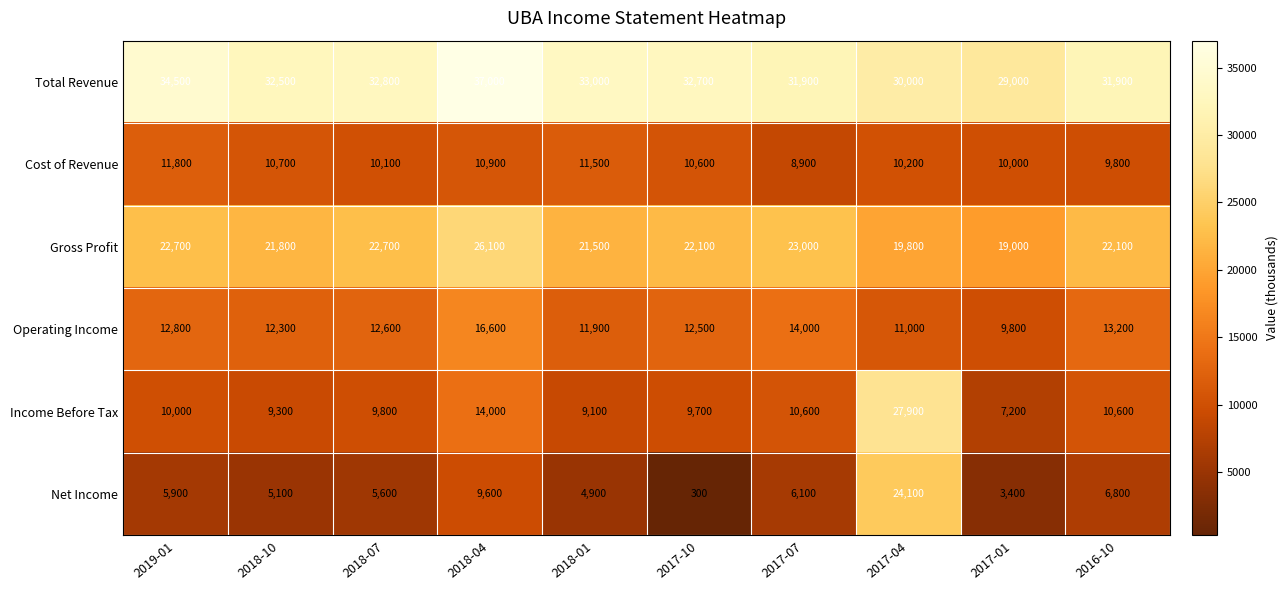

True or false: Net Income has a value of 10304 at 2017-07.

False